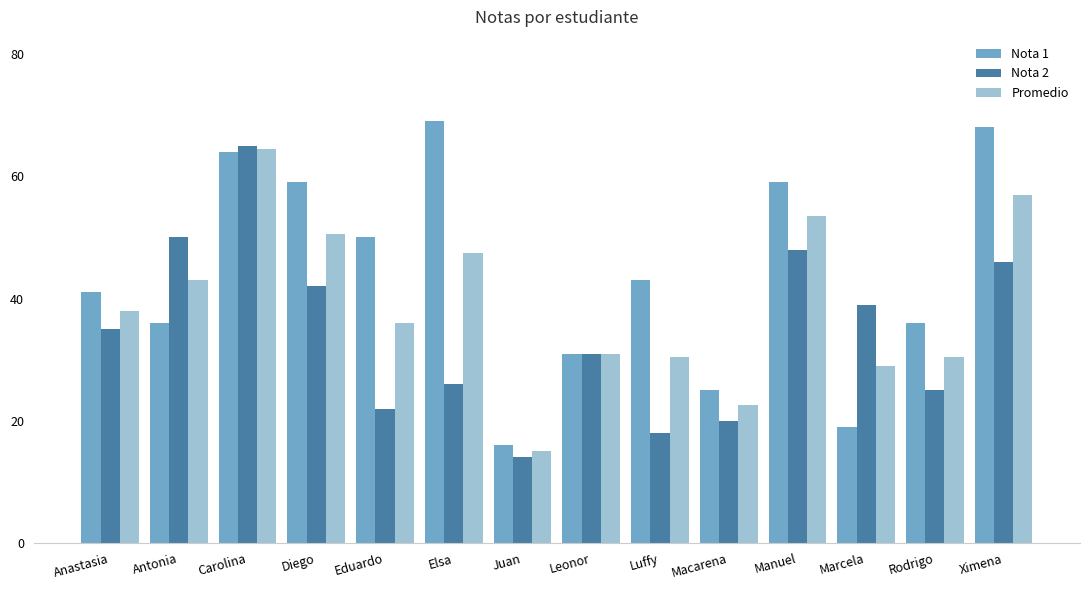

What is the sum of all Promedio values?

548.5